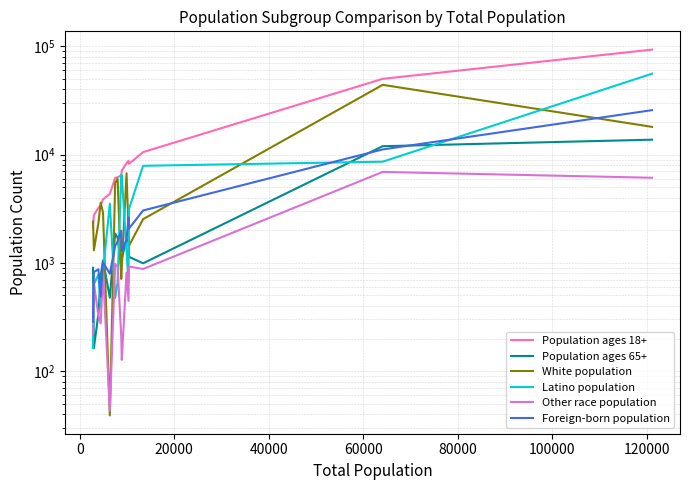

In White population, how many points are higher than both neighbors (excluding endpoints)?

4